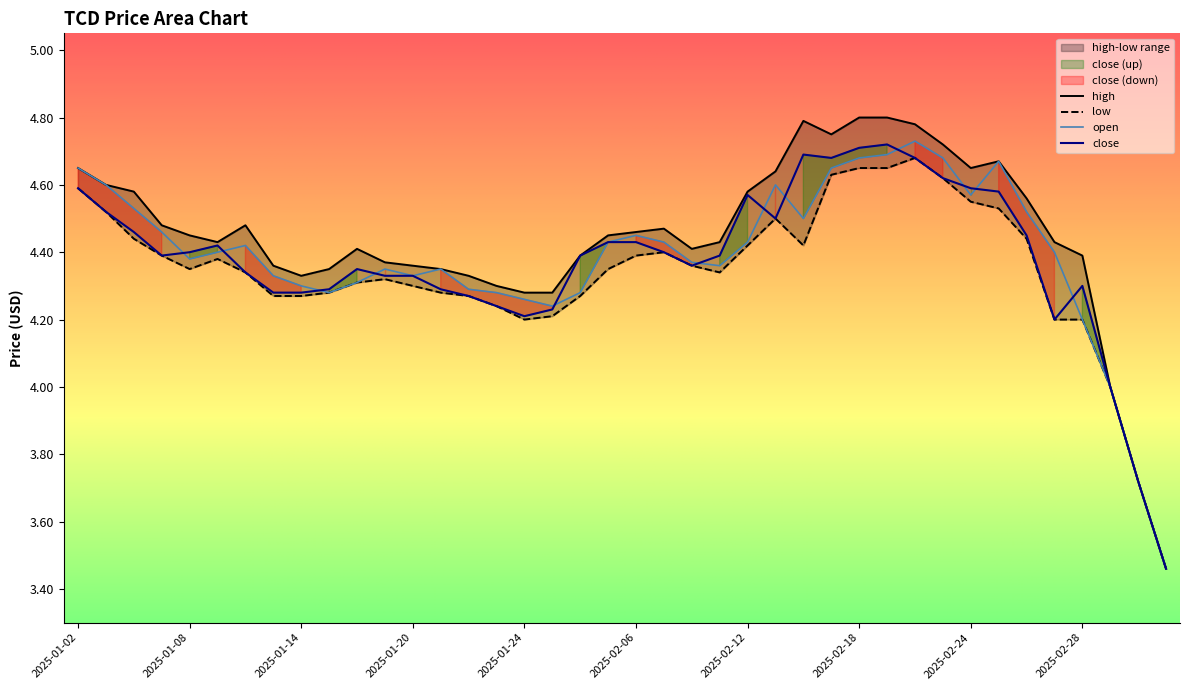

The value of open at 2025-03-05 is 3.5. True or false?

True